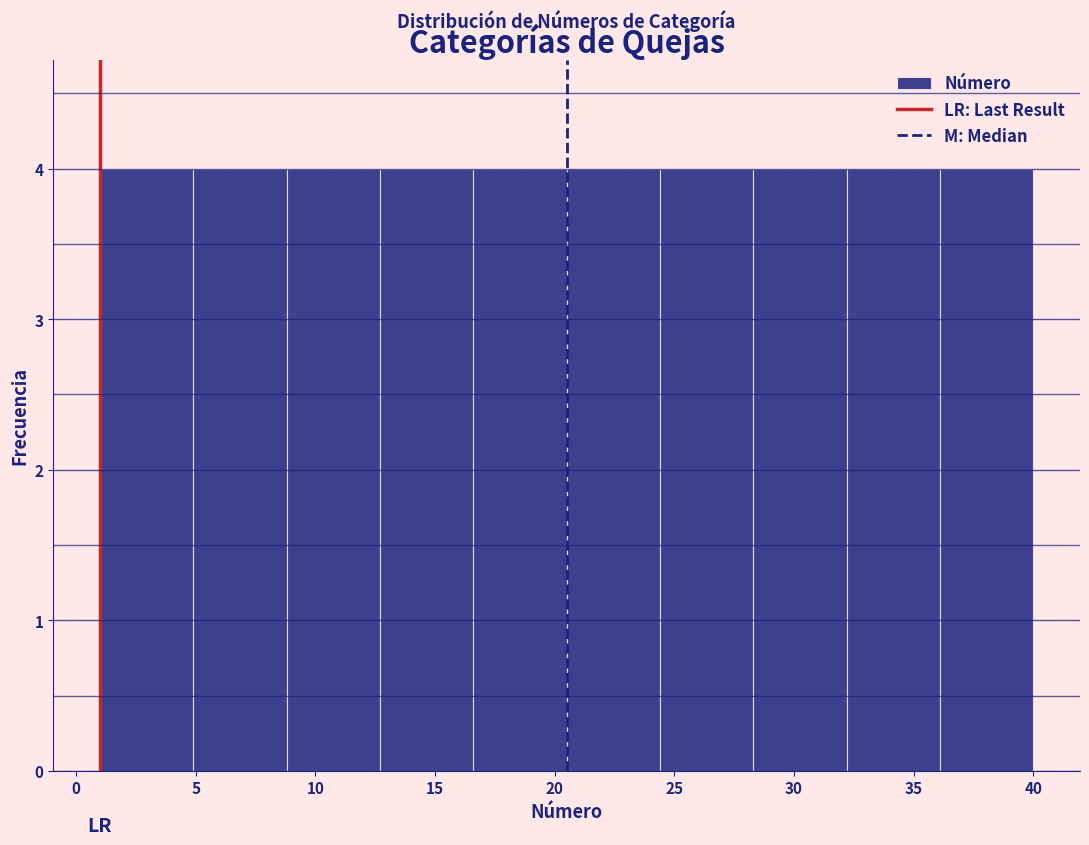

How tall is the bar that spans 12.7 to 16.6 on the x-axis? Neither the bar edges nor the heights are printed on the chart, so give them approximately, as read against the axes.

4